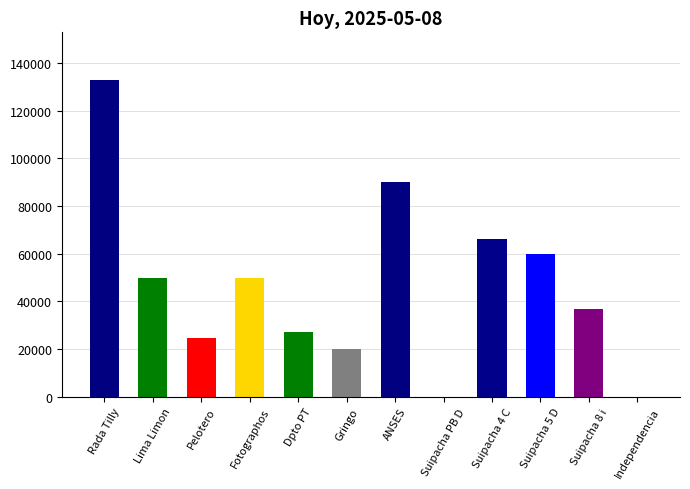

Reading right to left, transcribe all the data shown in this chart.

Independencia=0	Suipacha 8 i=37000	Suipacha 5 D=60000	Suipacha 4 C=66000	Suipacha PB D=0	ANSES=90000	Gringo=20000	Dpto PT=27000	Fotographos=50000	Pelotero=24700	Lima Limon=50000	Rada Tilly=133000